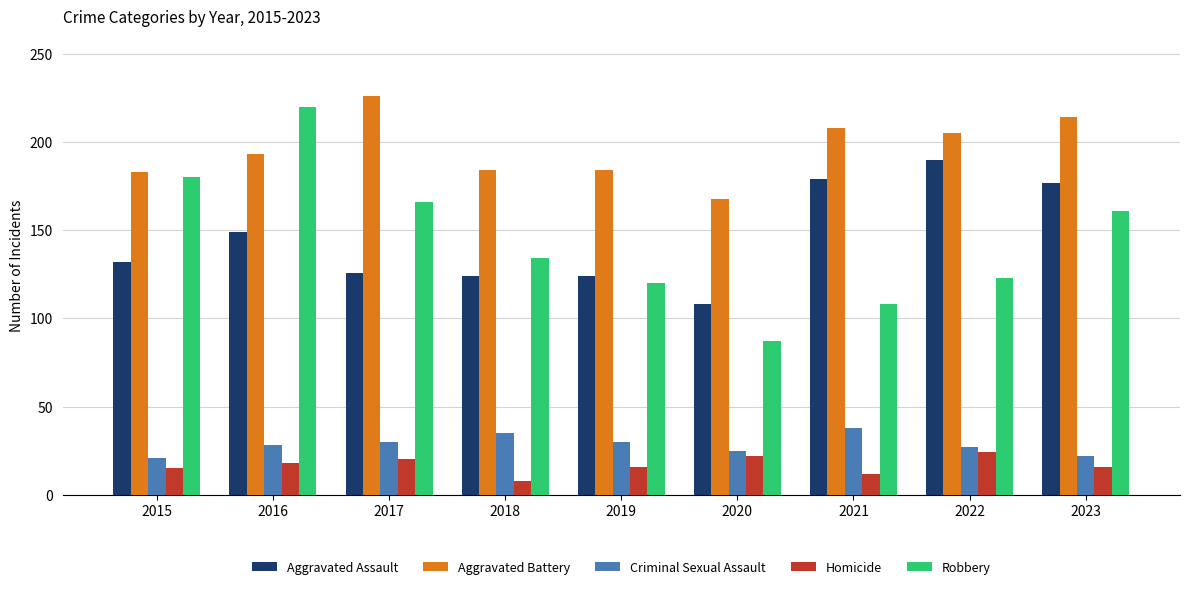

What is the total value across all series at 2019?

474